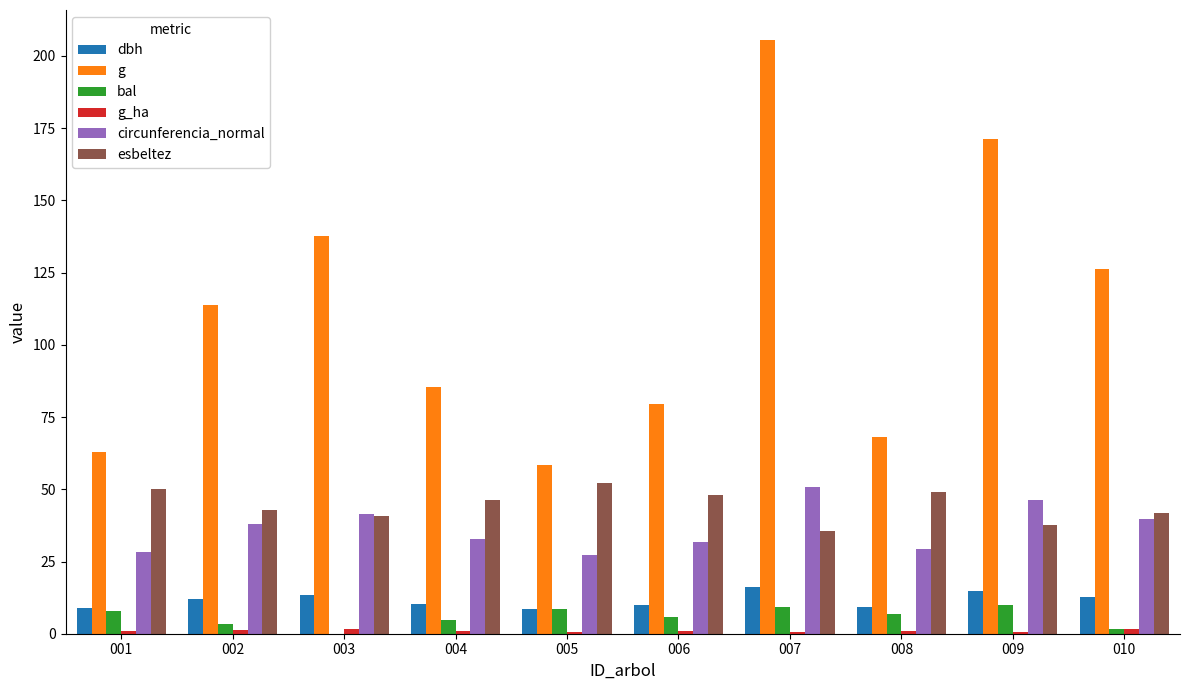

Which label corresponds to the largest value in the chart?

007